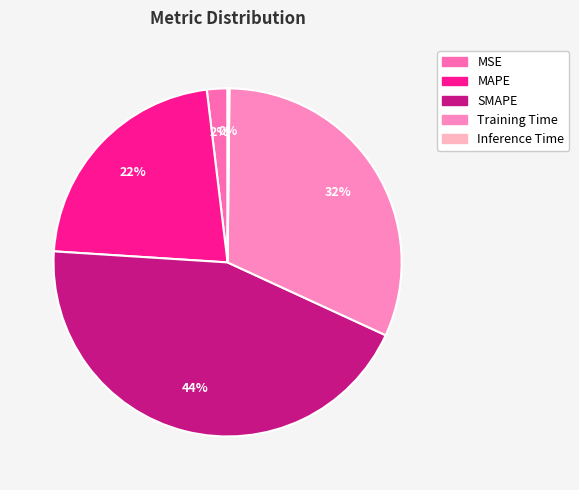

Is it true that MSE is 16% of the pie?

False